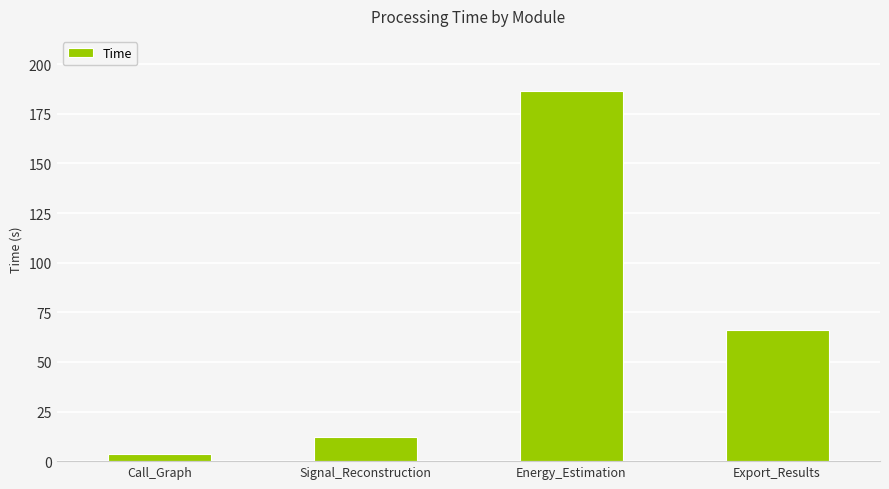

Approximately how many times larger is the value at Export_Results compared to Energy_Estimation?

0.4